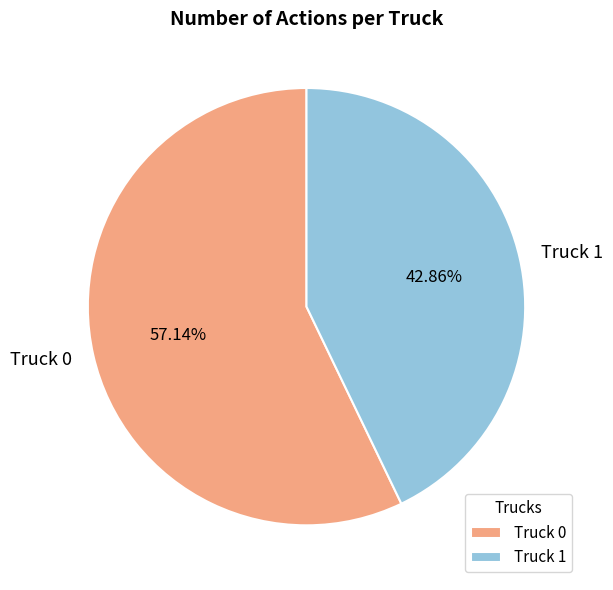

To the nearest percent, what is the combined percentage of Truck 0 and Truck 1?

100%